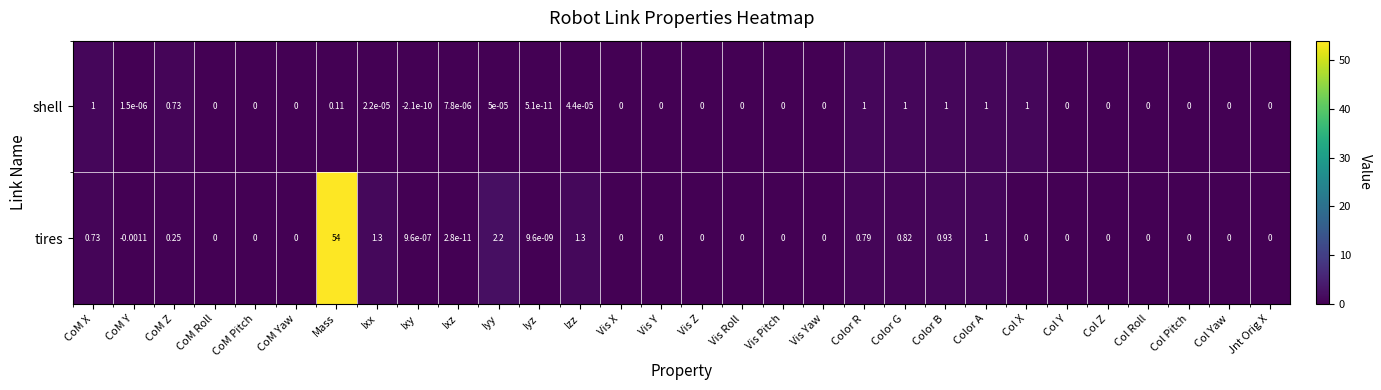

Which series has the widest spread of values?

tires